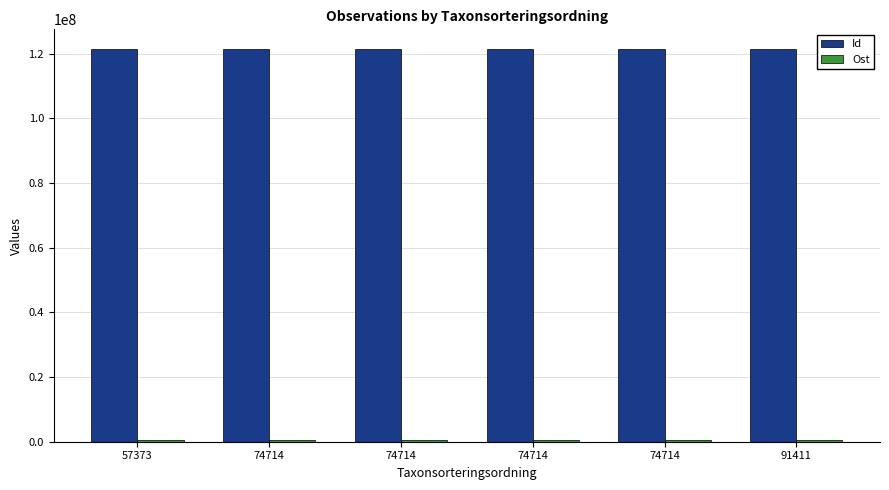

How many bars are there in each group?

2